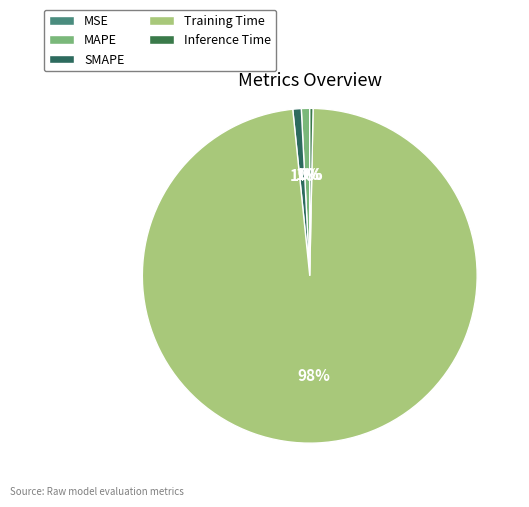

True or false: MAPE accounts for 12% of the total.

False